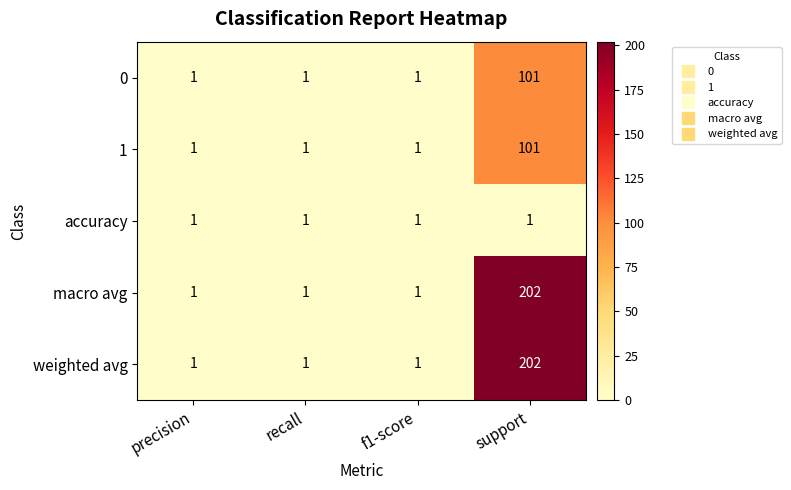

What is the total value across all series at recall?

5